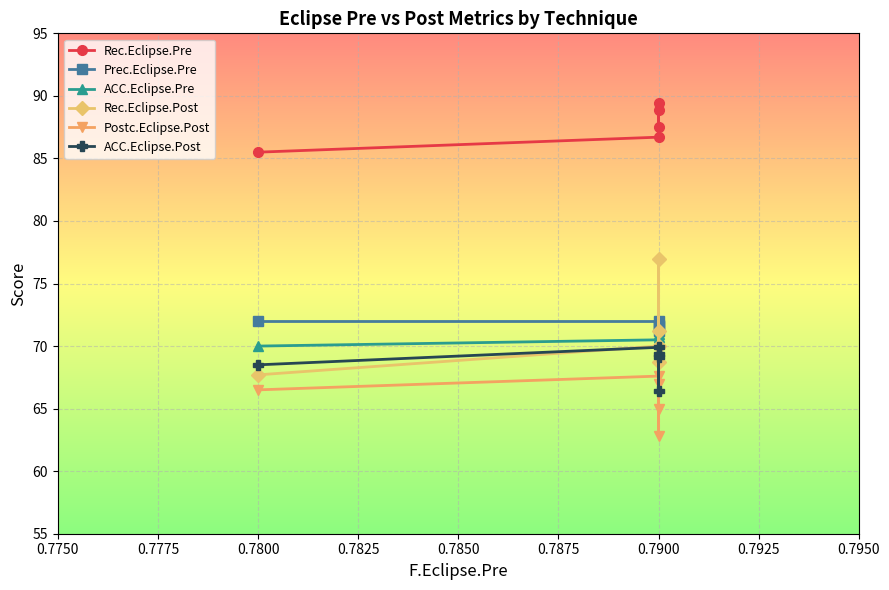

Where is Prec.Eclipse.Pre nearest to the value 71?

0.7900